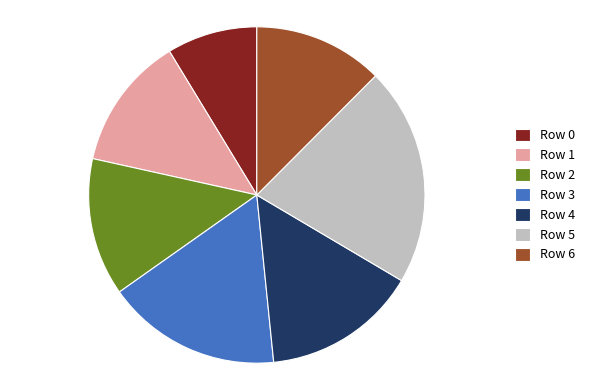

What is the largest slice in the pie chart?

Row 5